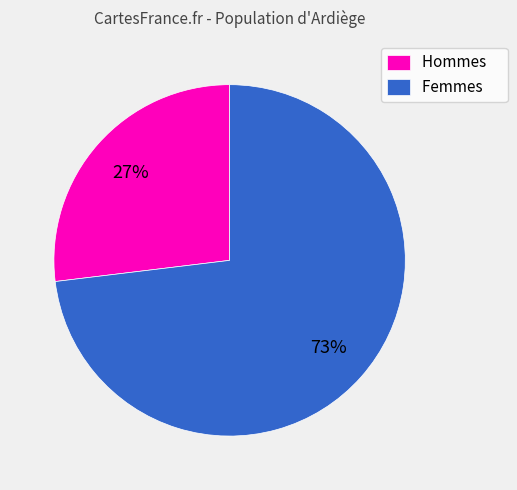

Which slice represents more than half of the pie?

Femmes